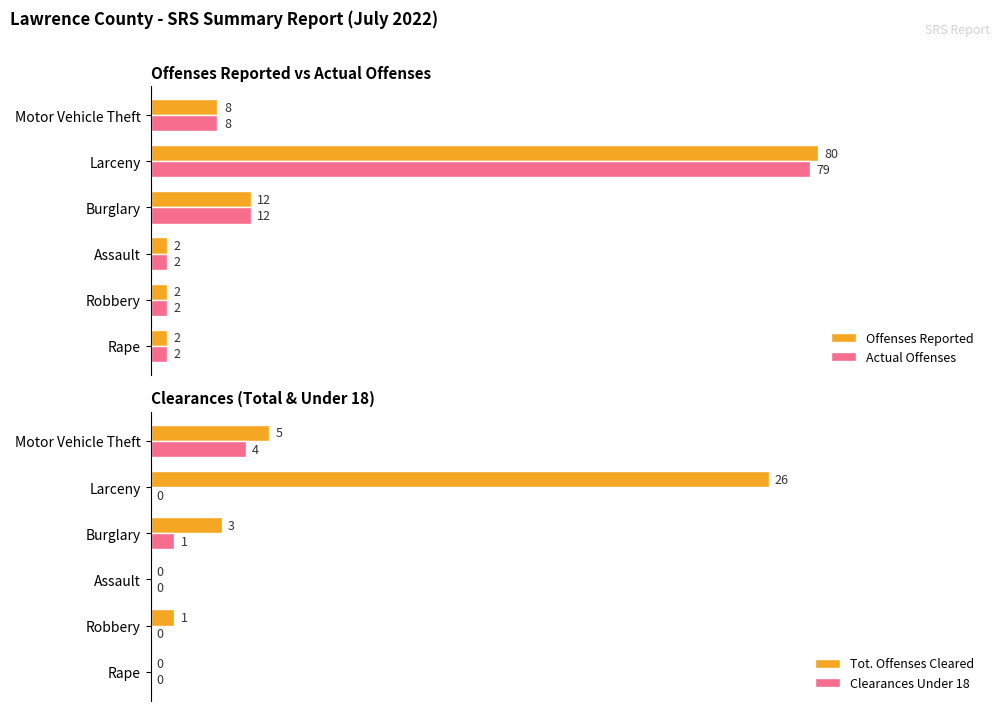

What is the value of the Actual Offenses bar at the 4th from the left?

12